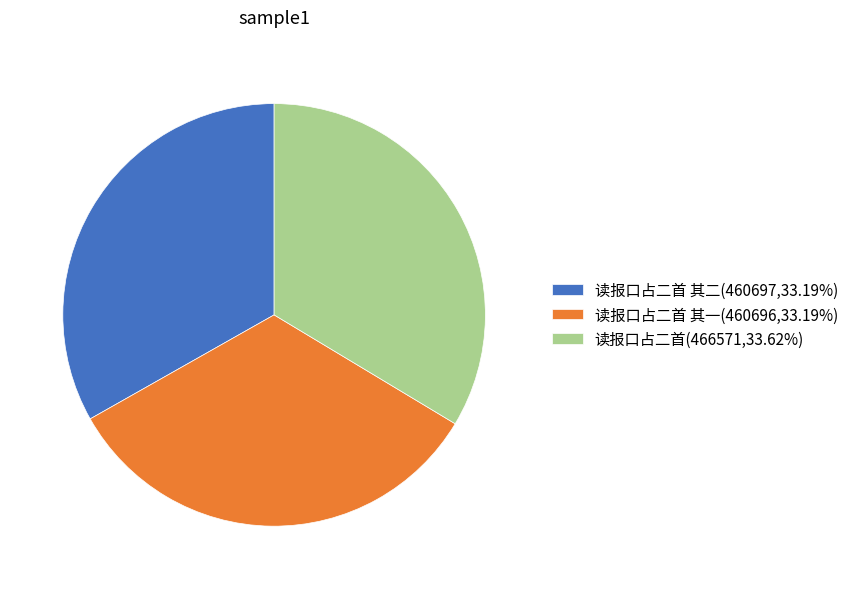

Is there a majority slice in this chart?

No